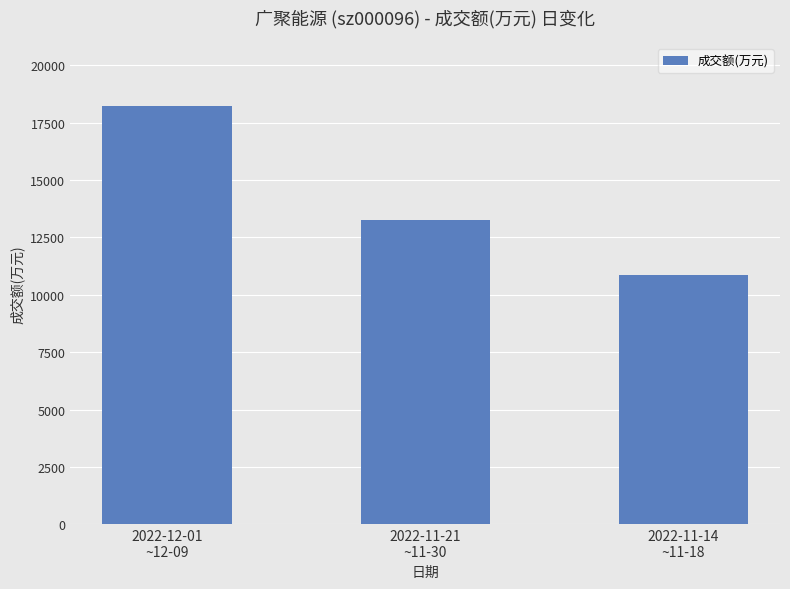

How many values are below 13254?

1